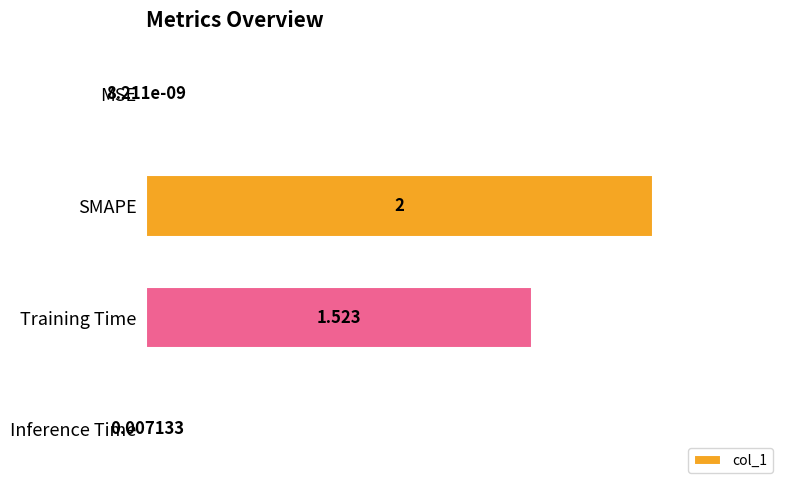

Which label corresponds to the largest value in the chart?

SMAPE